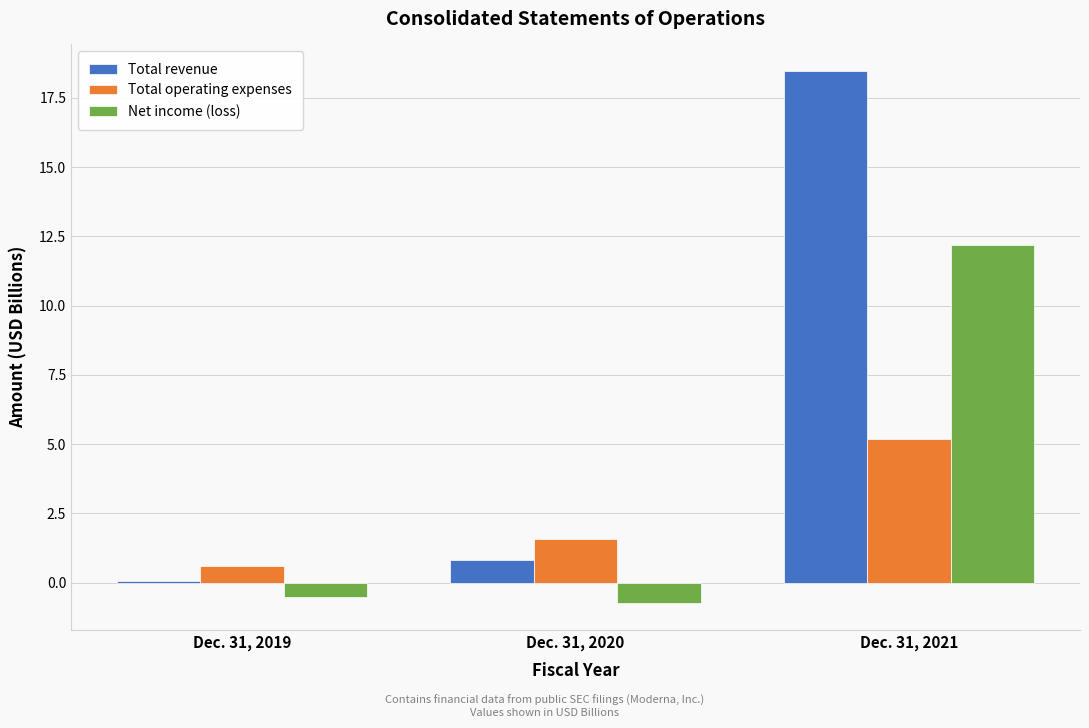

Reading left to right, extract all data points from this chart.

Total revenue: Dec. 31, 2019=0.1	Dec. 31, 2020=0.8	Dec. 31, 2021=18.5
Total operating expenses: Dec. 31, 2019=0.6	Dec. 31, 2020=1.6	Dec. 31, 2021=5.2
Net income (loss): Dec. 31, 2019=-0.5	Dec. 31, 2020=-0.7	Dec. 31, 2021=12.2